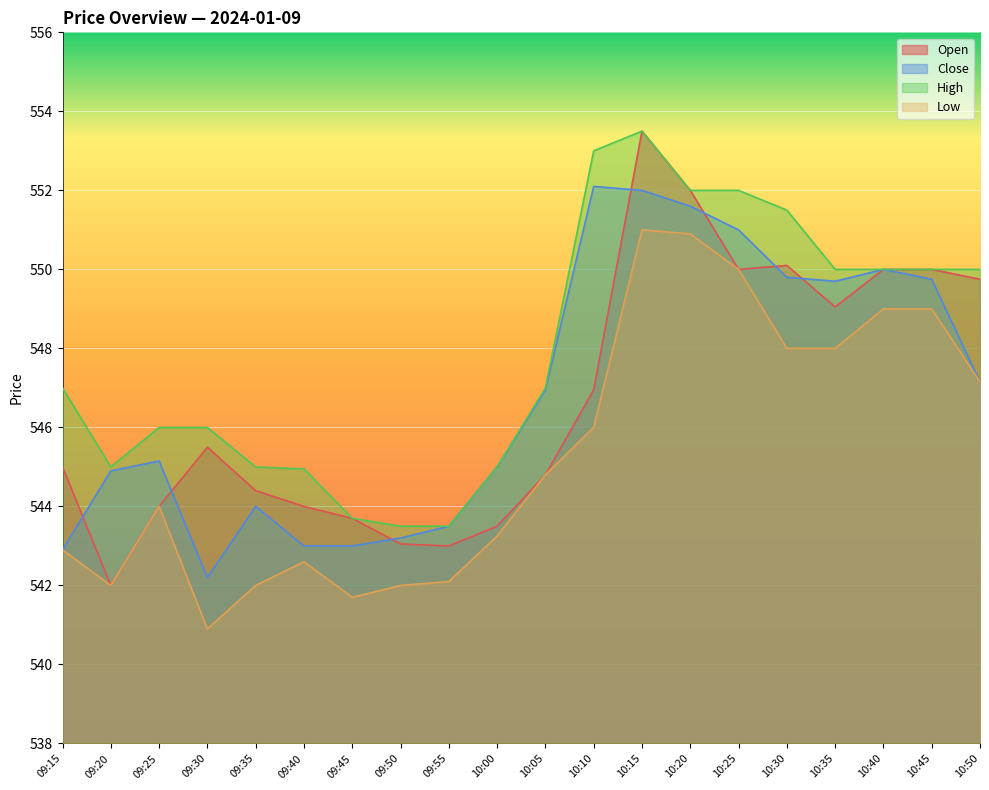

Reading left to right, list all the values displayed in this chart.

Open: 545.0	542.0	544.0	545.5	544.4	544.0	543.7	543.0	543.0	543.5	544.8	547.0	553.5	552.0	550.0	550.1	549.0	550.0	550.0	549.8
Close: 542.9	544.9	545.1	542.2	544.0	543.0	543.0	543.2	543.5	545.0	547.0	552.1	552.0	551.6	551.0	549.8	549.7	550.0	549.8	547.1
High: 547.0	545.0	546.0	546.0	545.0	545.0	543.7	543.5	543.5	545.0	547.0	553.0	553.5	552.0	552.0	551.5	550.0	550.0	550.0	550.0
Low: 542.9	542.0	544.0	540.9	542.0	542.6	541.7	542.0	542.1	543.2	544.8	546.0	551.0	550.9	550.0	548.0	548.0	549.0	549.0	547.1